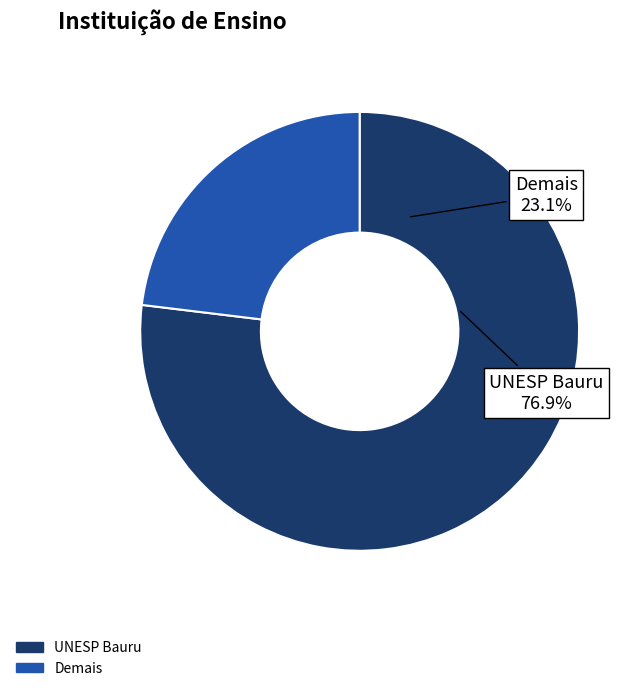

Rank the categories by value from highest to lowest.

UNESP Bauru, Demais